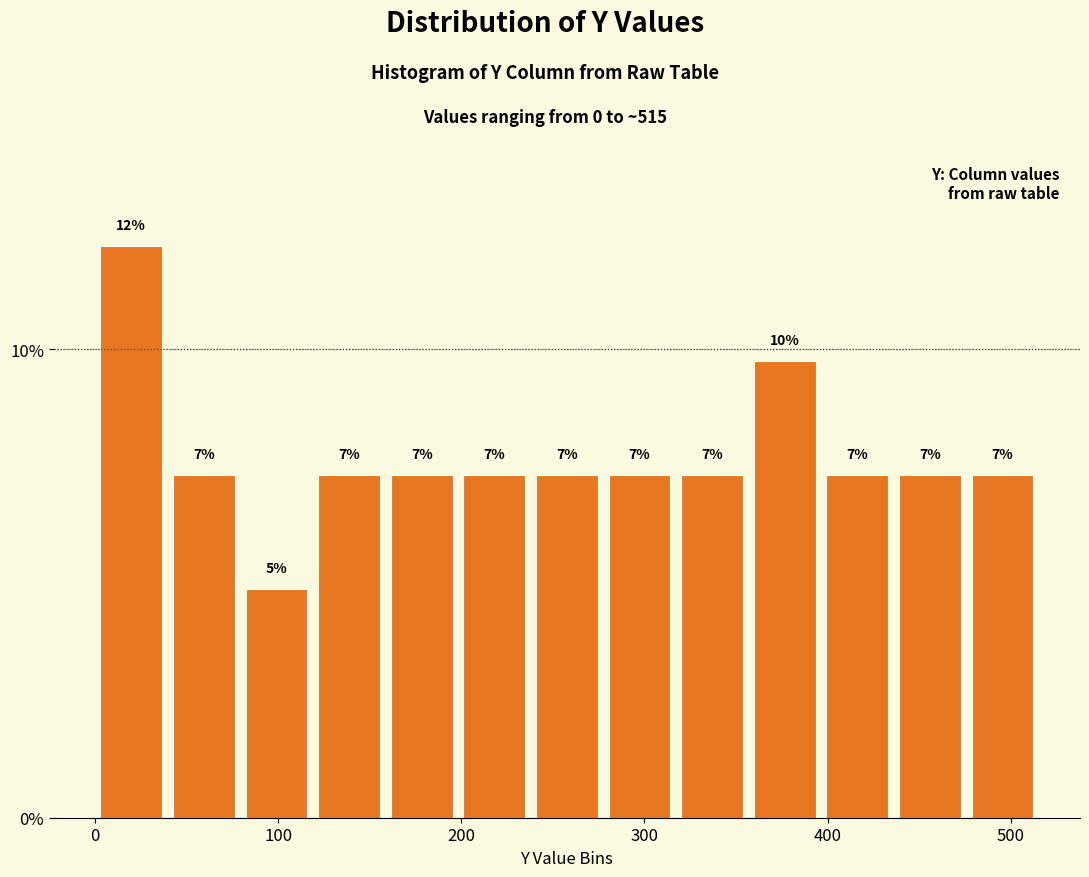

Around what value on the x-axis is the tallest bar? Give the approximate position of its centre, as read against the axis.

20